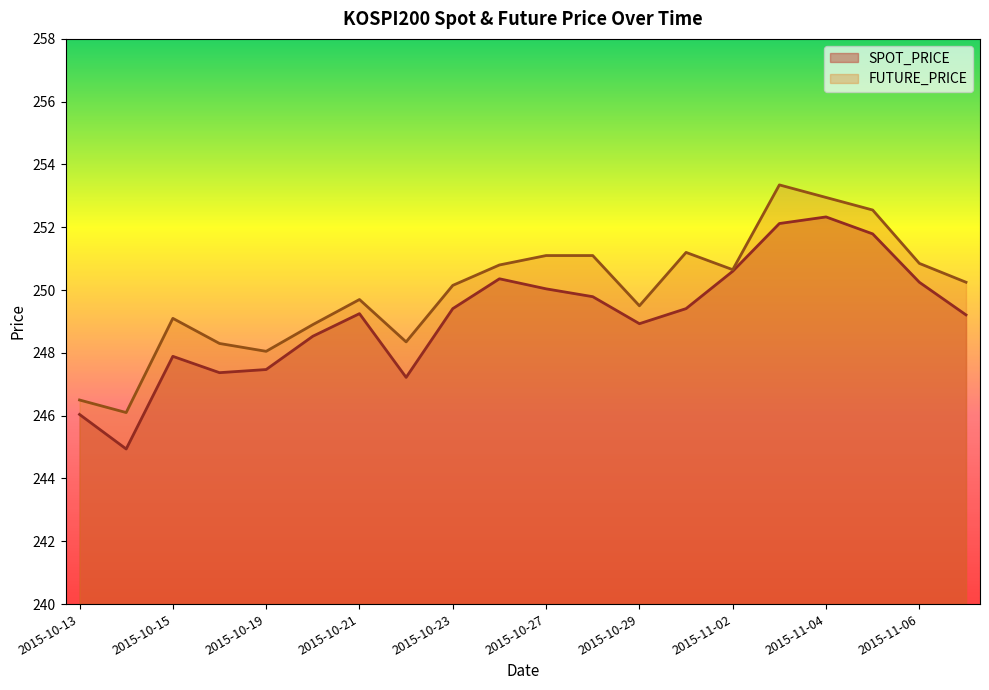

At which label does FUTURE_PRICE reach its peak?

2015-11-03